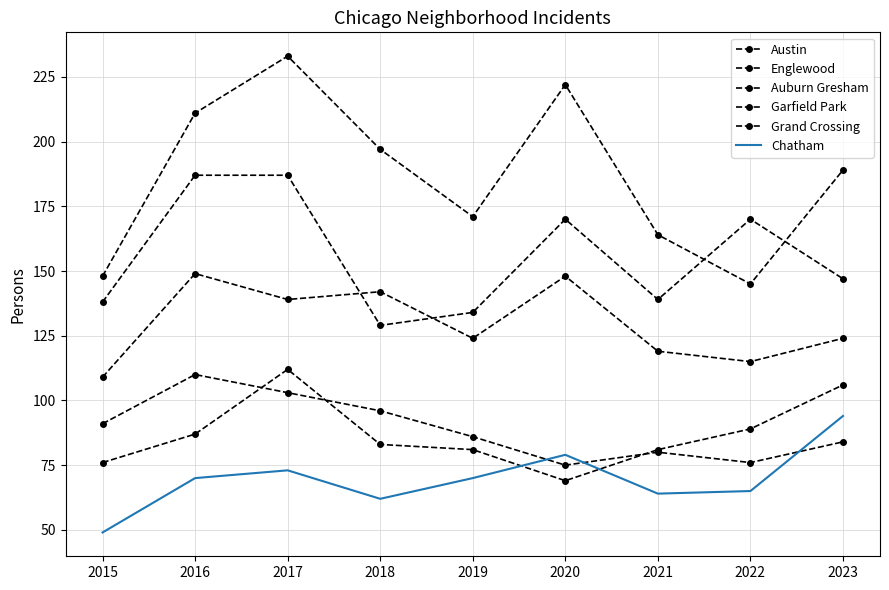

What is the average value of the Garfield Park series?

130